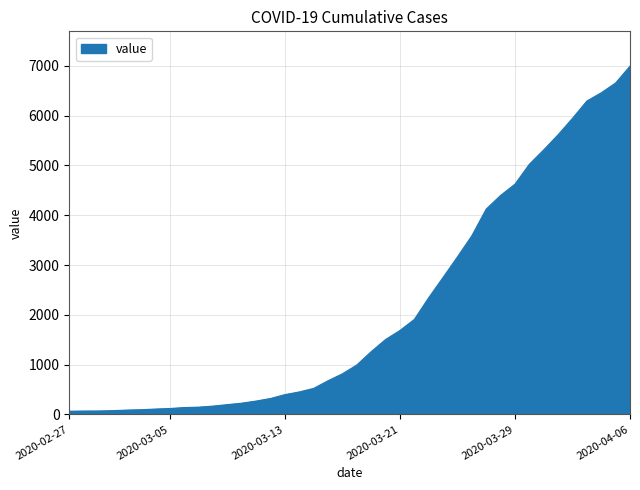

What is the difference between the maximum and minimum values?

6931